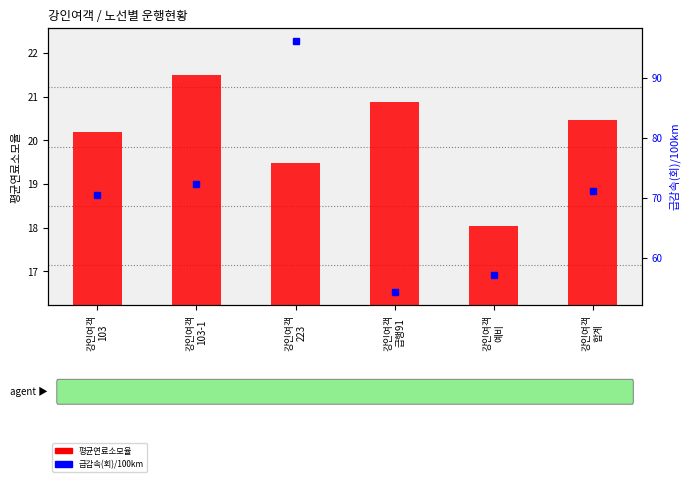

What is the difference between the 급감속(회)/100km values at 강인여객
223 and 강인여객
103-1?

23.9